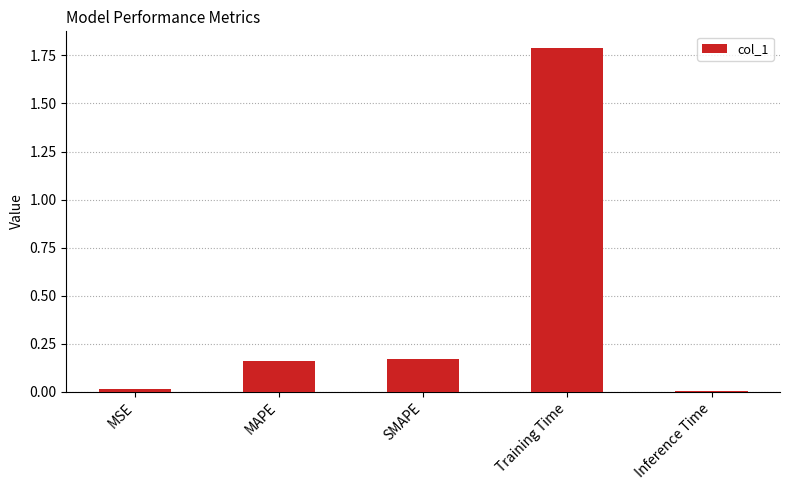

What is the maximum value shown in the chart?

1.8